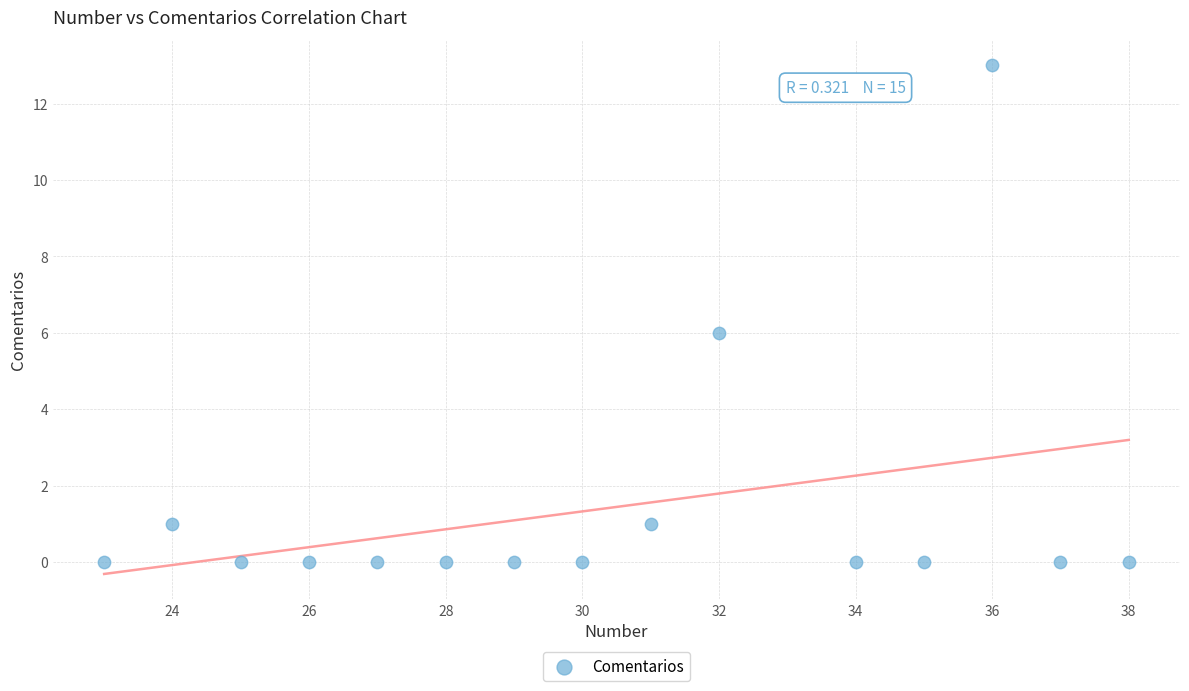

What is the range of Y values (max minus min)?

13